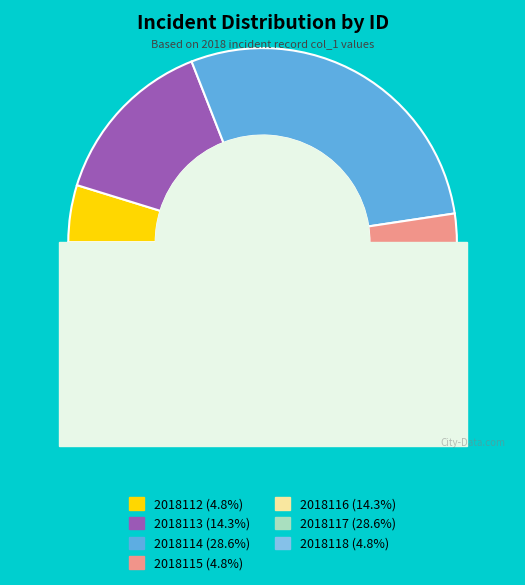

To the nearest percent, what is the combined percentage of 2018112 and 2018115?

10%